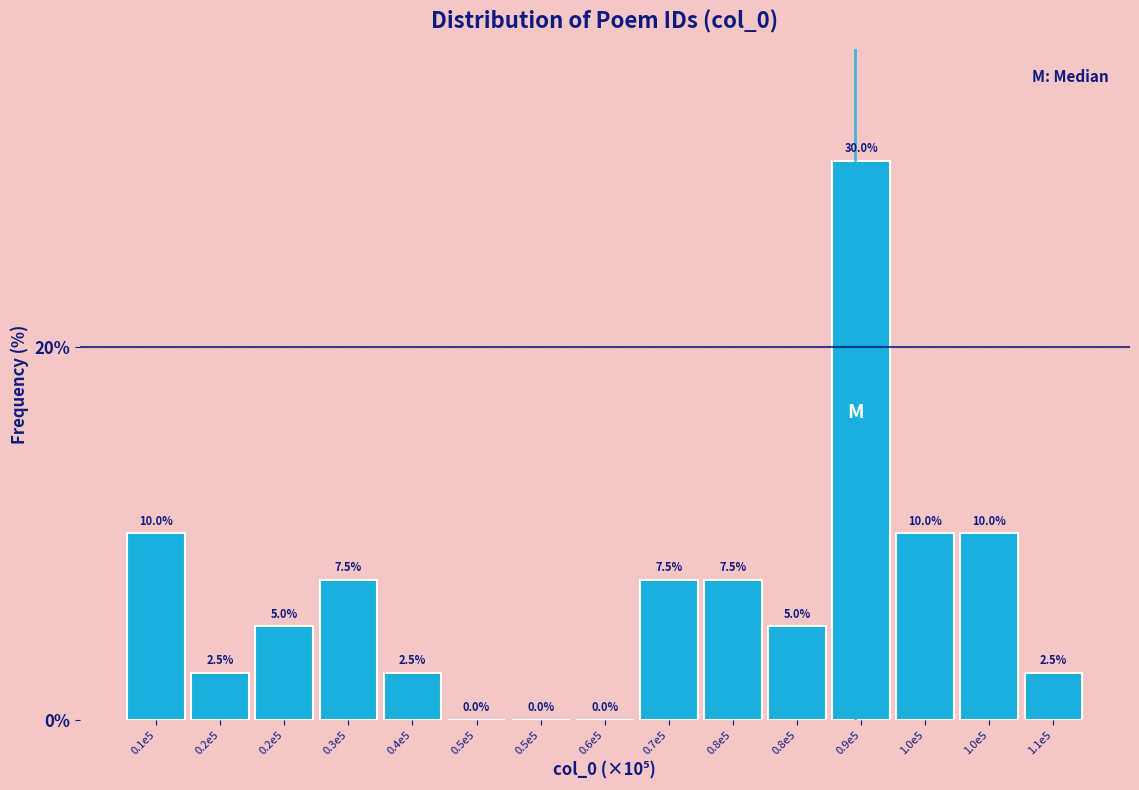

How many values are above zero?

12